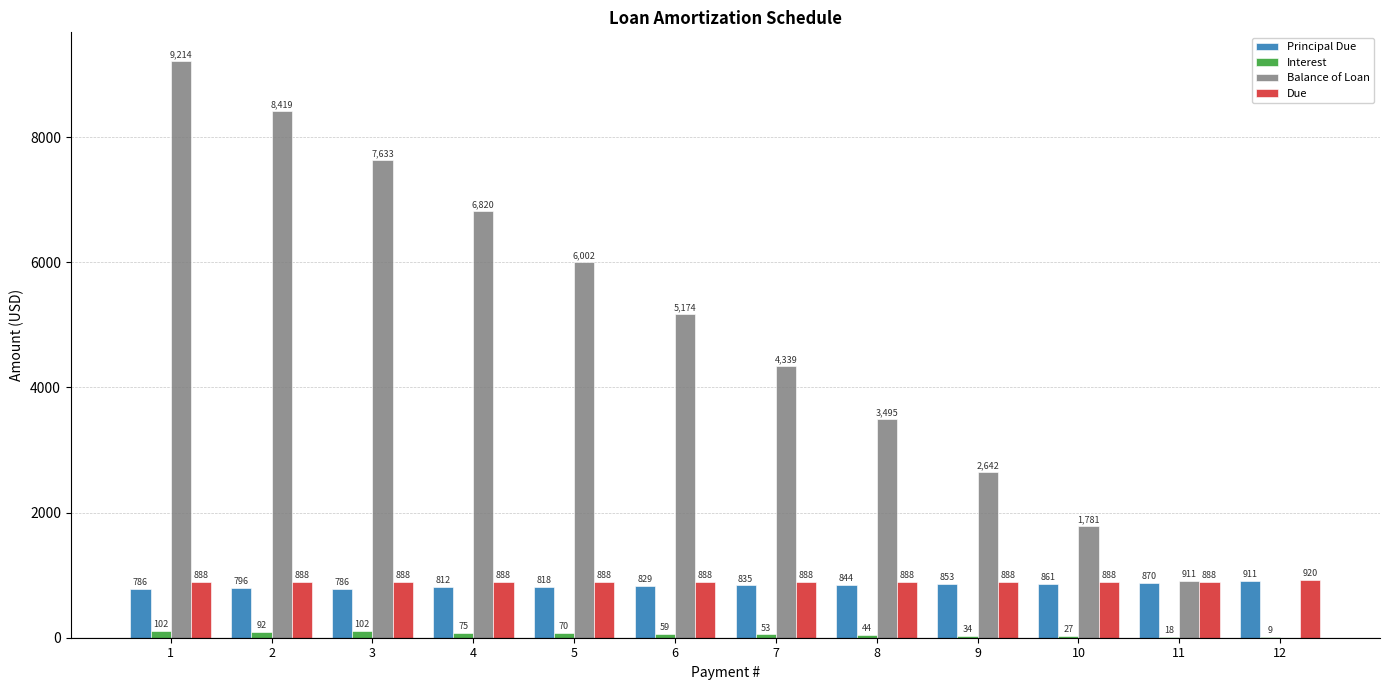

How many groups of bars are there?

12